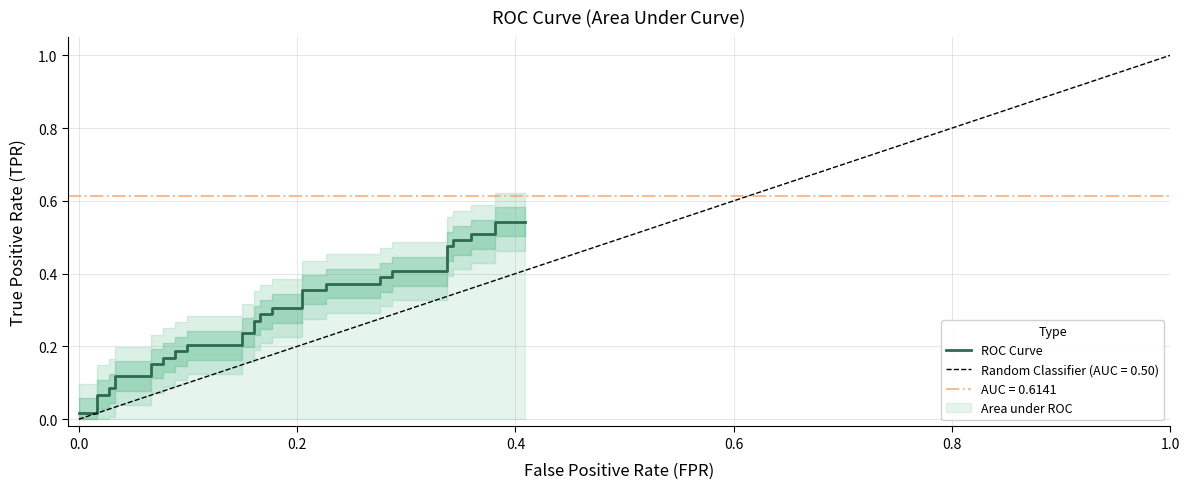

Reading left to right, what are all the values shown in this chart?

0.0	0.0	0.1	0.1	0.1	0.1	0.1	0.1	0.2	0.2	0.2	0.2	0.2	0.2	0.2	0.2	0.2	0.2	0.3	0.3	0.3	0.3	0.3	0.3	0.4	0.4	0.4	0.4	0.4	0.4	0.4	0.4	0.5	0.5	0.5	0.5	0.5	0.5	0.5	0.5